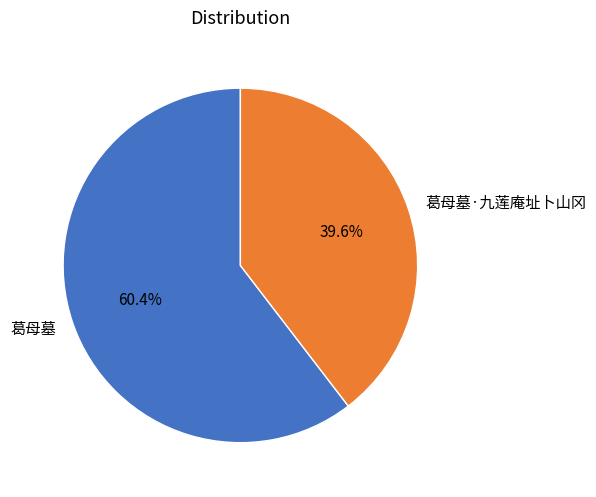

Count the number of slices in the pie.

2